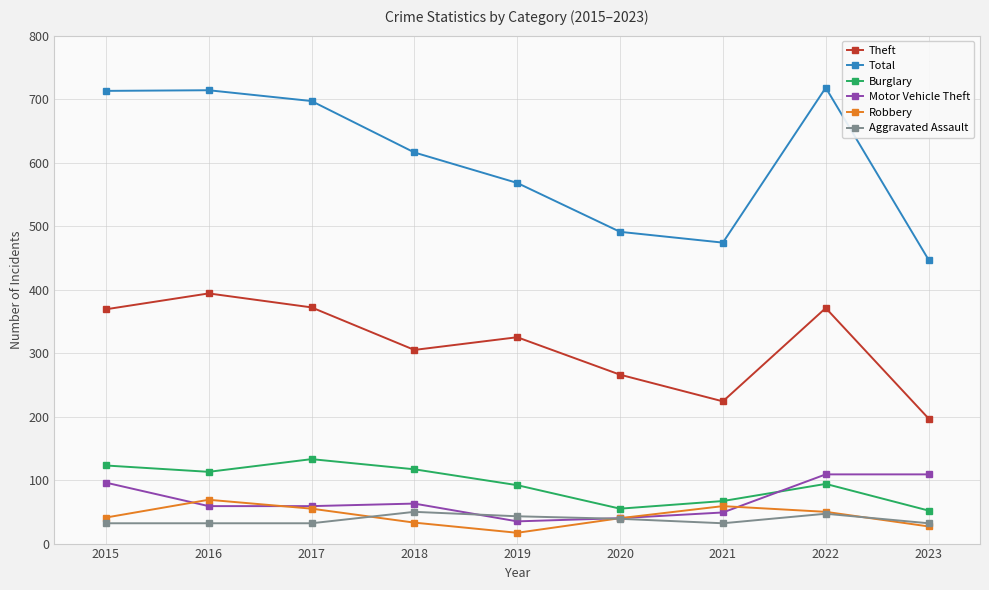

Where do Burglary and Motor Vehicle Theft first cross each other?

2021 and 2022